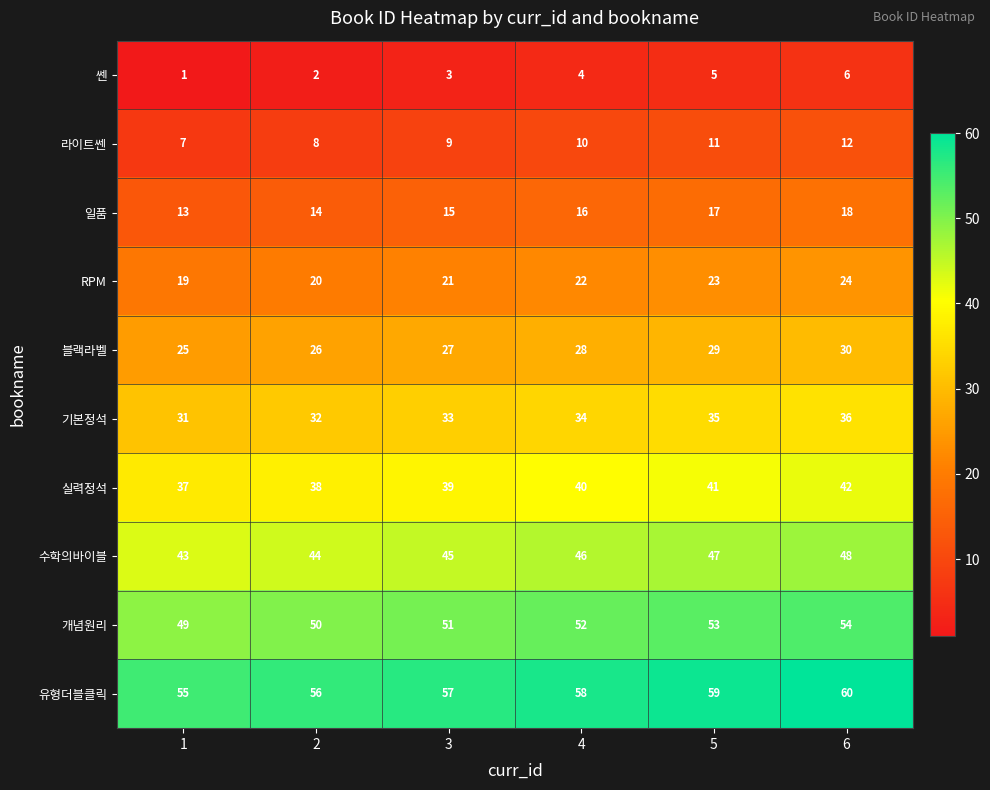

True or false: 수학의바이블 has a value of 43 at 1.

True